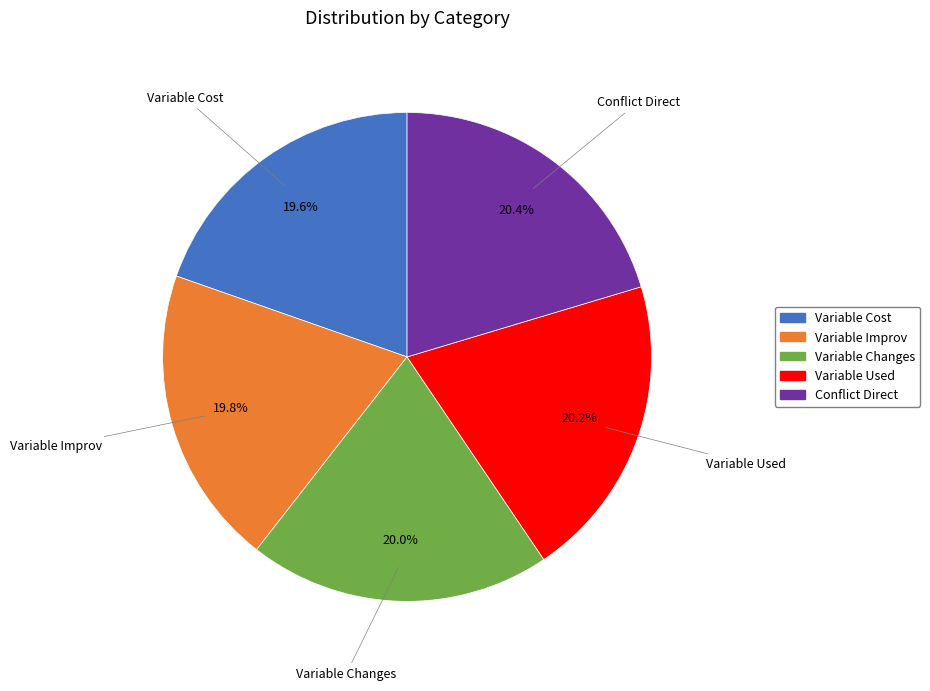

Does Variable Used represent more than half of the total?

No